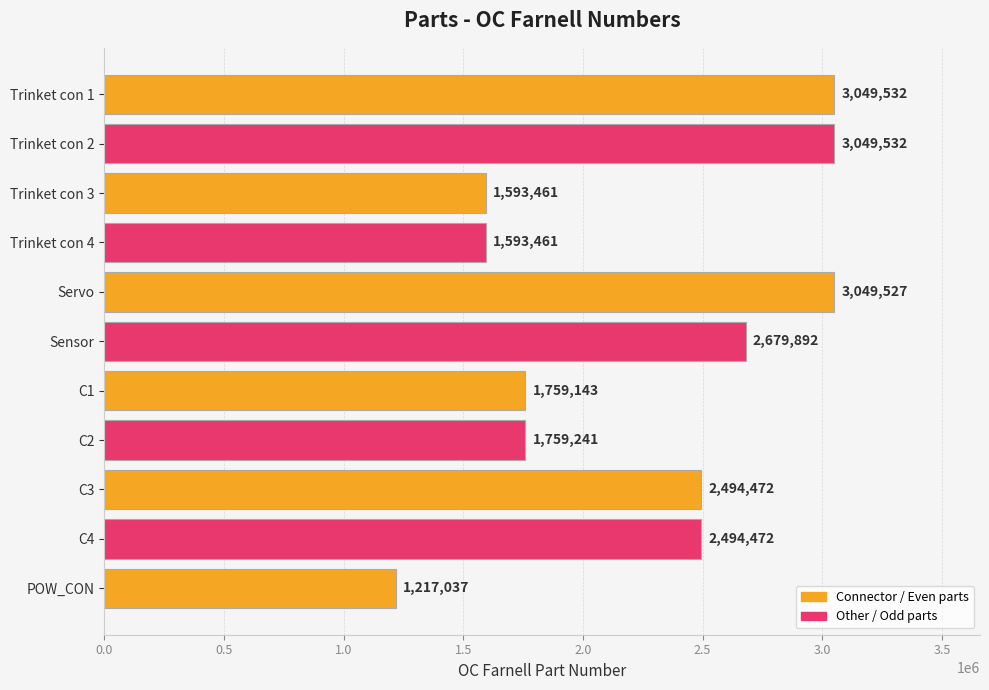

Count the number of data series in this chart.

1